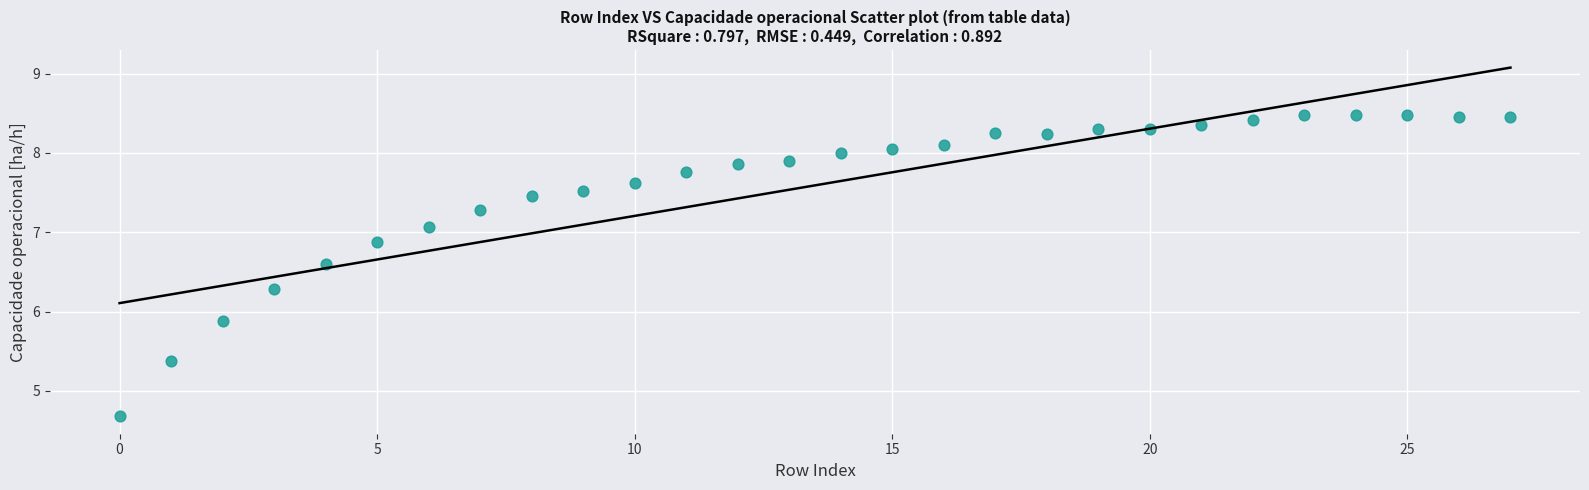

What Y value in the scatter plot is closest to 6?

5.9